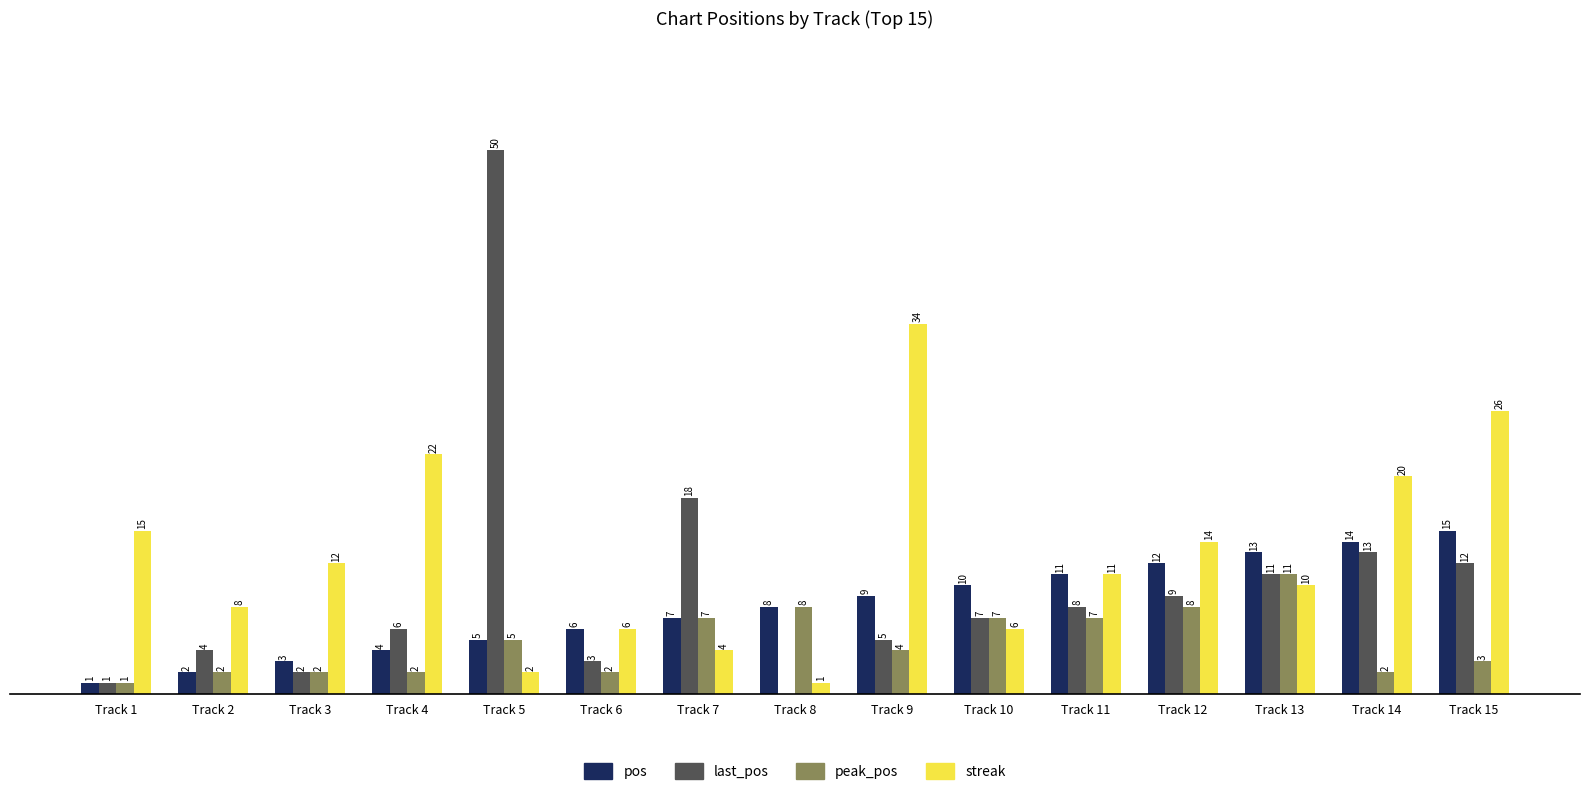

Between Track 2 and Track 5, which series saw the biggest shift?

last_pos